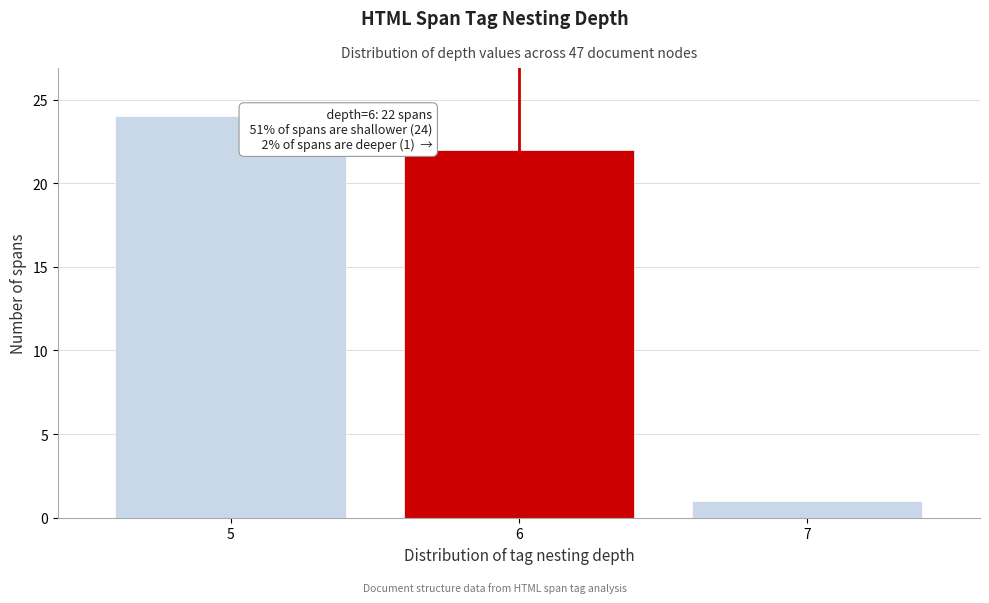

Reading left to right, list all the values displayed in this chart.

24	22	1